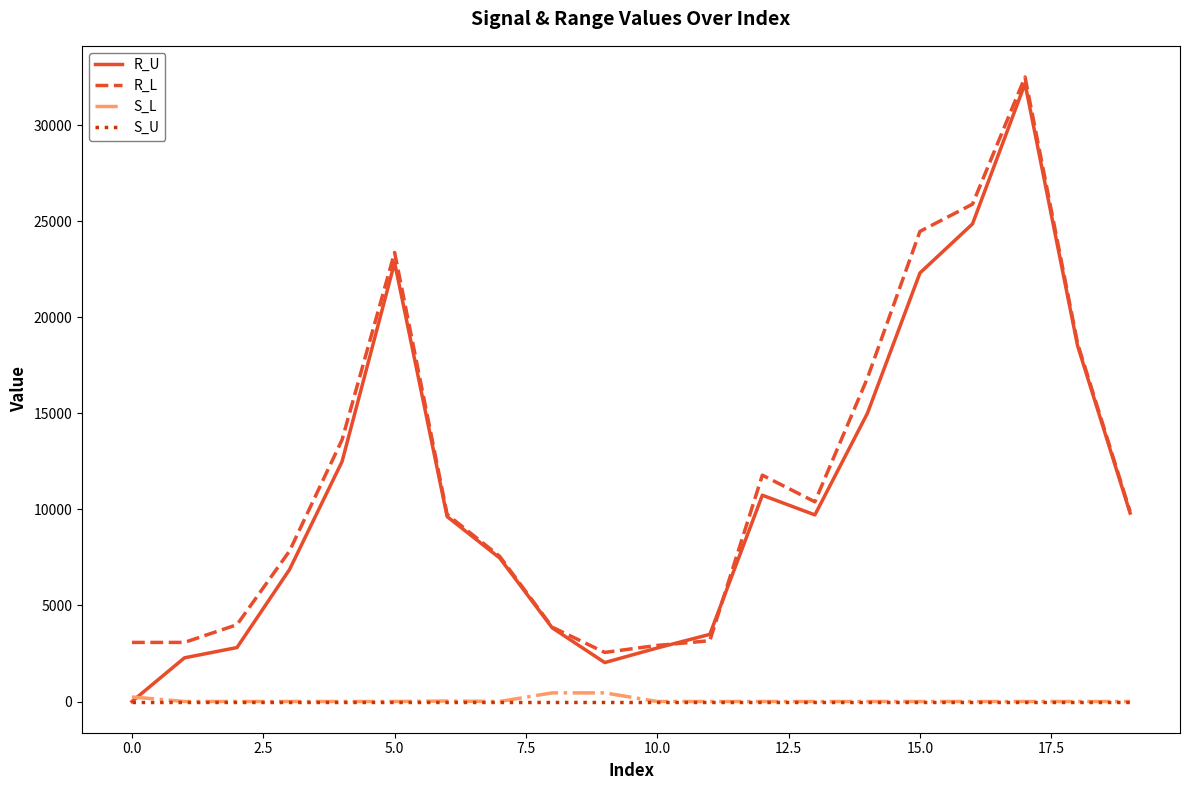

True or false: R_L and S_U intersect in this chart.

False